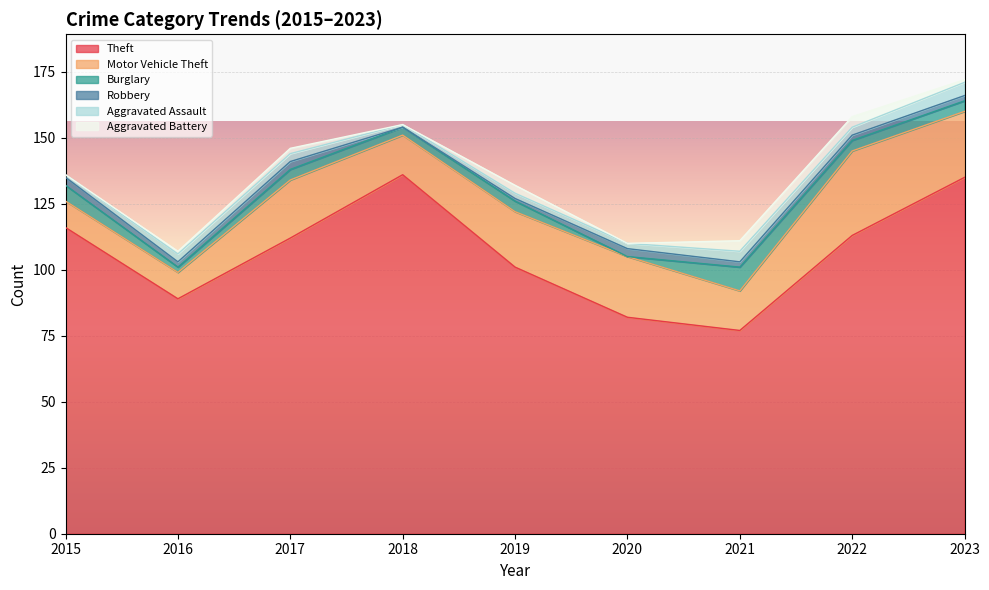

Reading left to right, transcribe all the data shown in this chart.

Theft: 116	89	112	136	101	82	77	113	135
Motor Vehicle Theft: 10	10	22	15	21	23	15	32	25
Burglary: 6	2	4	3	4	0	9	4	4
Robbery: 3	2	3	0	1	3	2	2	2
Aggravated Assault: 1	3	3	1	2	2	4	3	5
Aggravated Battery: 0	1	2	0	3	0	4	4	1